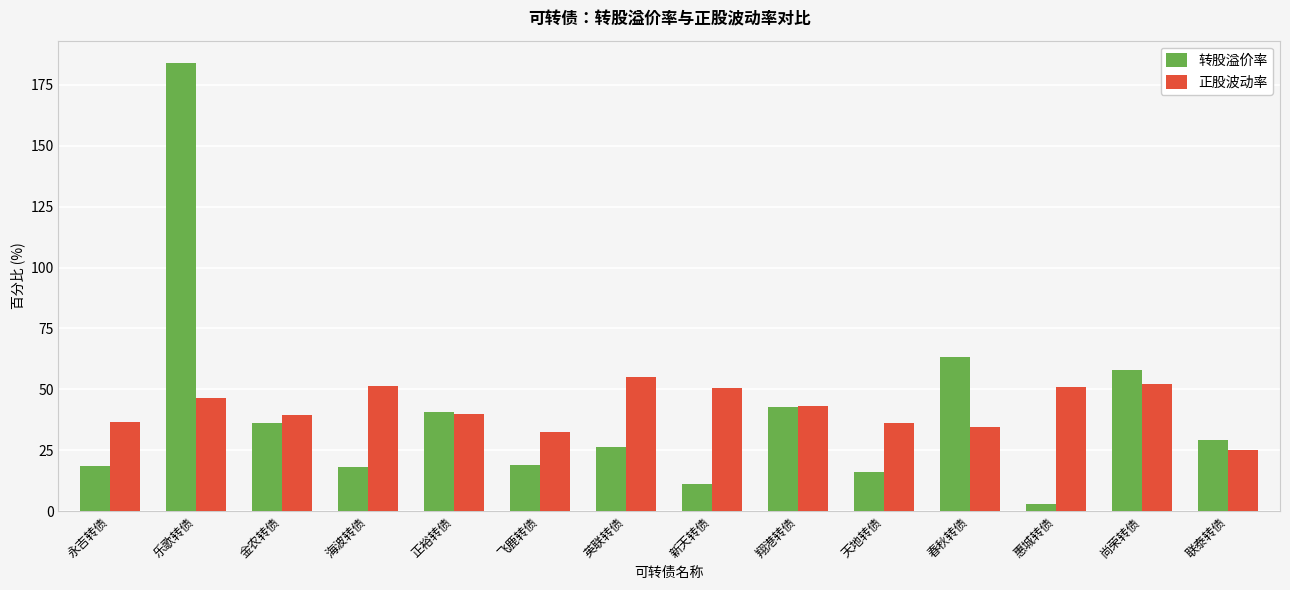

The 正股波动率 series shows 51.4 at 海波转债. True or false?

True